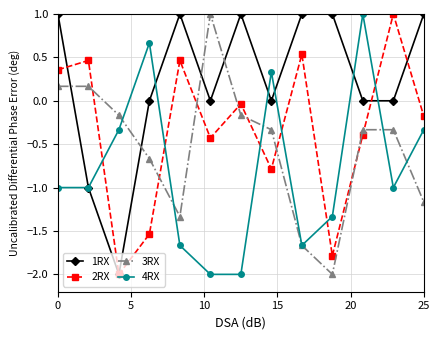

How many values in the 2RX series exceed 0?

5